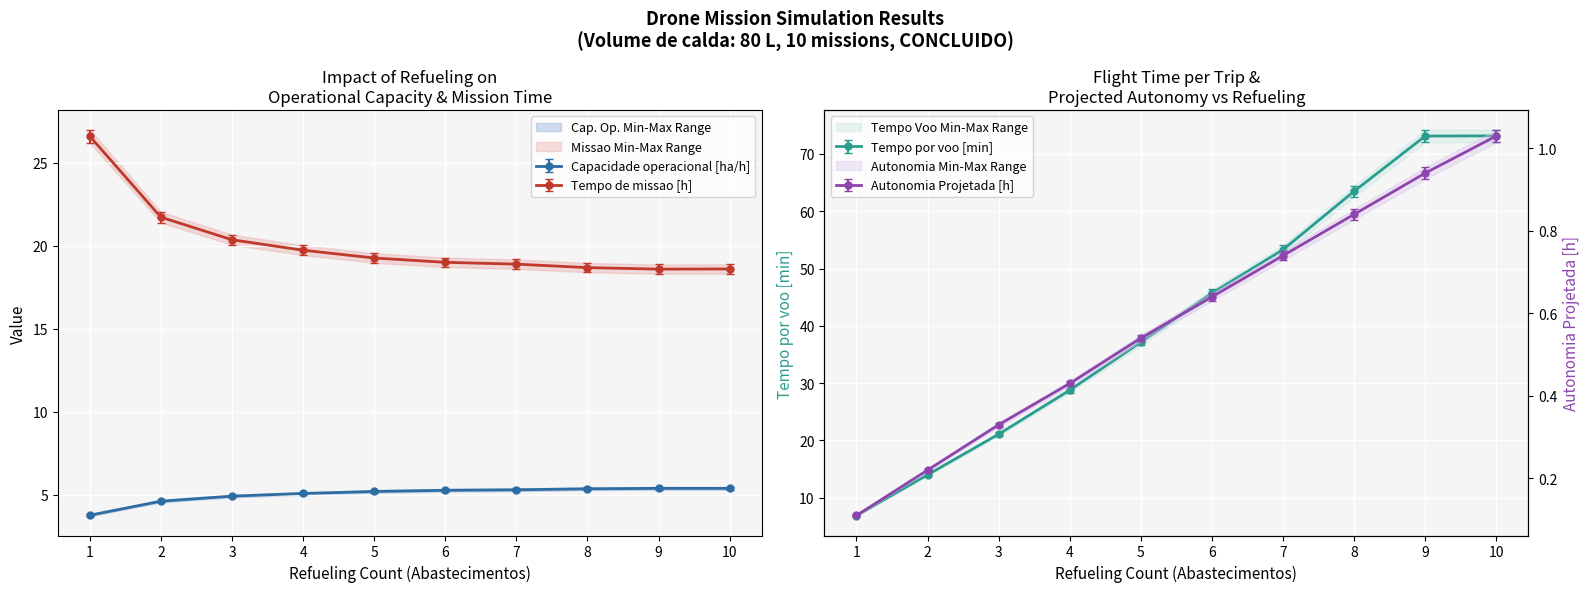

True or false: Tempo de missao [h] has a value of 18.6 at 10.

True